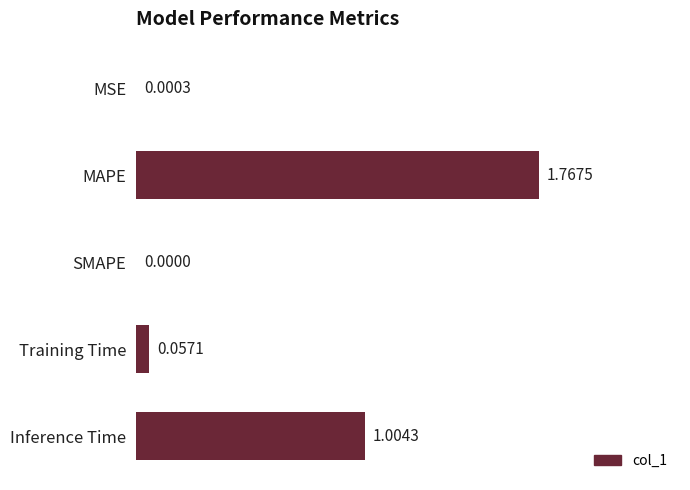

Which label corresponds to the largest value in the chart?

MAPE